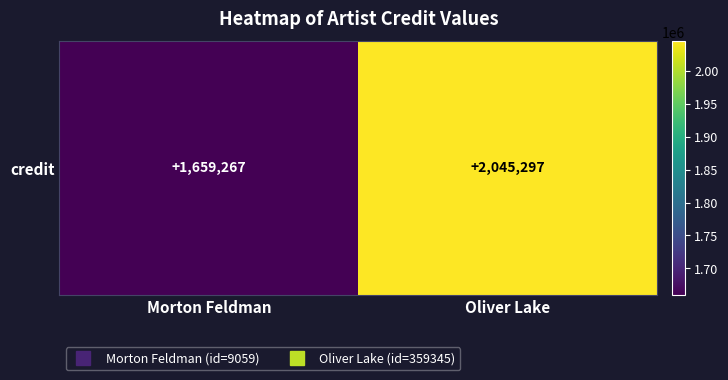

How many data points are less than 2045297?

1